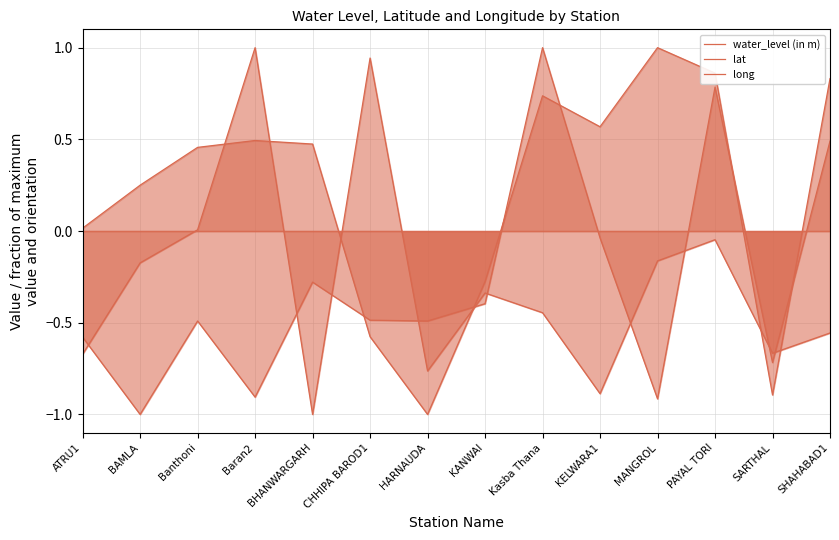

Reading left to right, transcribe all the data shown in this chart.

water_level (in m): ATRU1=-0.7	BAMLA=-0.2	Banthoni=0.0	Baran2=1.0	BHANWARGARH=-1.0	CHHIPA BAROD1=0.9	HARNAUDA=-0.8	KANWAI=-0.3	Kasba Thana=-0.4	KELWARA1=-0.9	MANGROL=-0.2	PAYAL TORI=-0.0	SARTHAL=-0.7	SHAHABAD1=-0.6
lat: ATRU1=0.0	BAMLA=0.3	Banthoni=0.5	Baran2=0.5	BHANWARGARH=0.5	CHHIPA BAROD1=-0.6	HARNAUDA=-1.0	KANWAI=-0.3	Kasba Thana=0.7	KELWARA1=0.6	MANGROL=1.0	PAYAL TORI=0.9	SARTHAL=-0.9	SHAHABAD1=0.8
long: ATRU1=-0.6	BAMLA=-1.0	Banthoni=-0.5	Baran2=-0.9	BHANWARGARH=-0.3	CHHIPA BAROD1=-0.5	HARNAUDA=-0.5	KANWAI=-0.4	Kasba Thana=1.0	KELWARA1=-0.0	MANGROL=-0.9	PAYAL TORI=0.8	SARTHAL=-0.7	SHAHABAD1=0.5